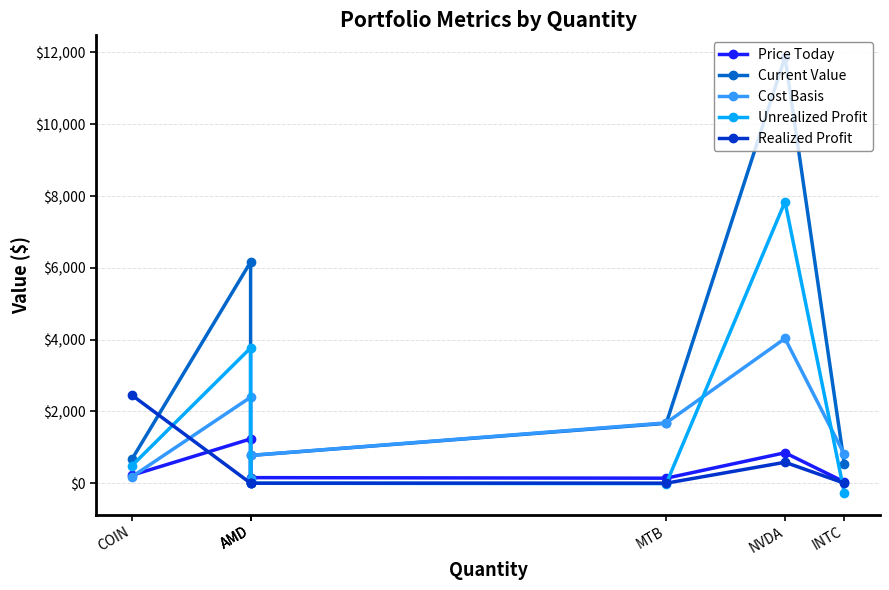

What is the sum of the Cost Basis values at AMD and NVDA?

4807.0